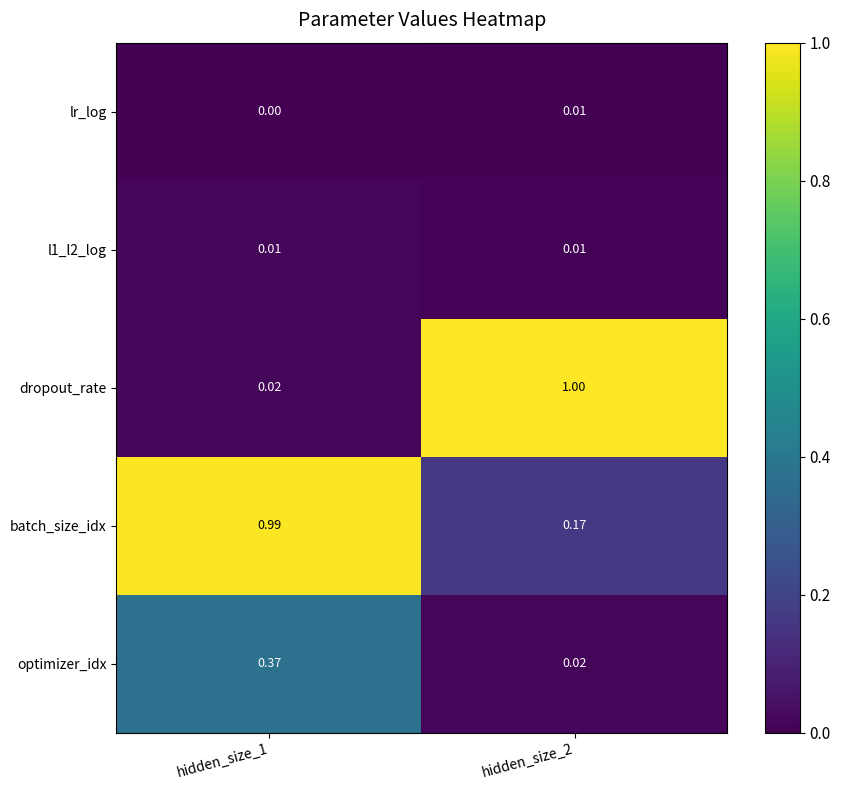

Which series has the largest total across all categories?

batch_size_idx